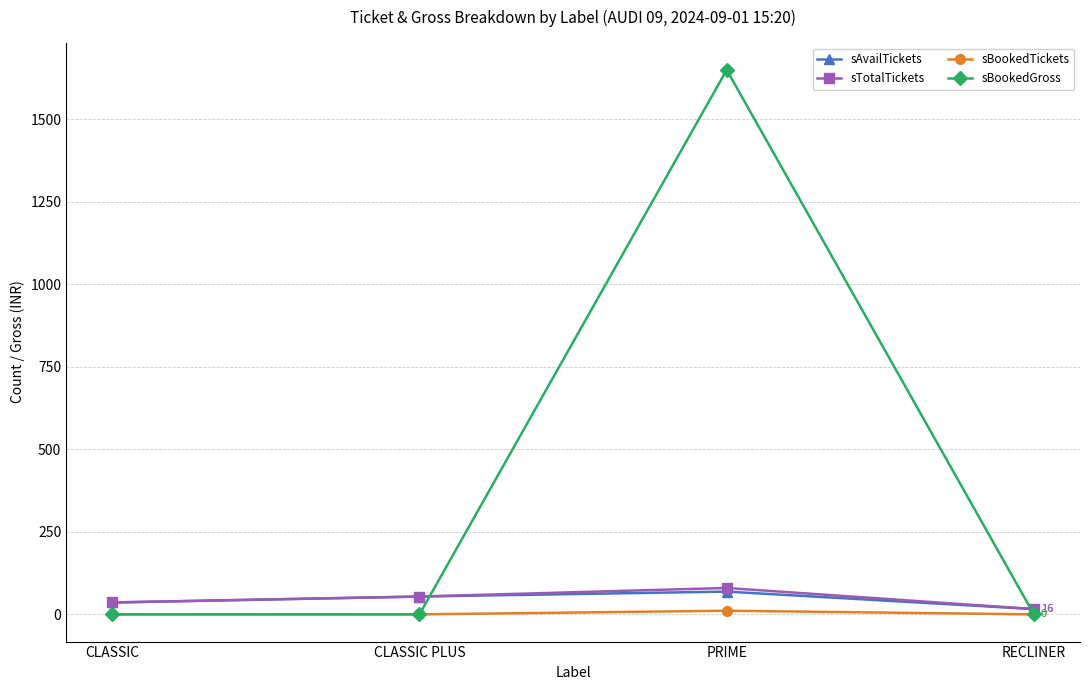

Is the value of sAvailTickets at CLASSIC greater than the value of sBookedGross at PRIME?

No